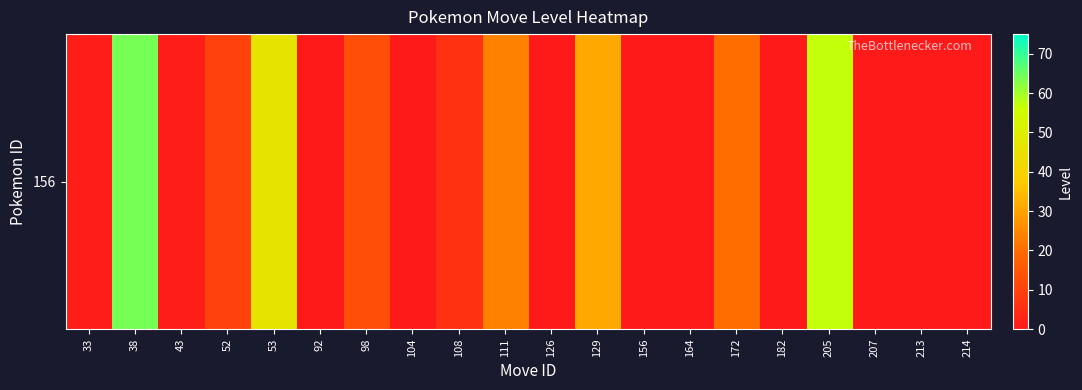

Rank the categories by value from highest to lowest.

38, 205, 53, 129, 111, 172, 98, 52, 108, 33, 43, 92, 104, 126, 156, 164, 182, 207, 213, 214